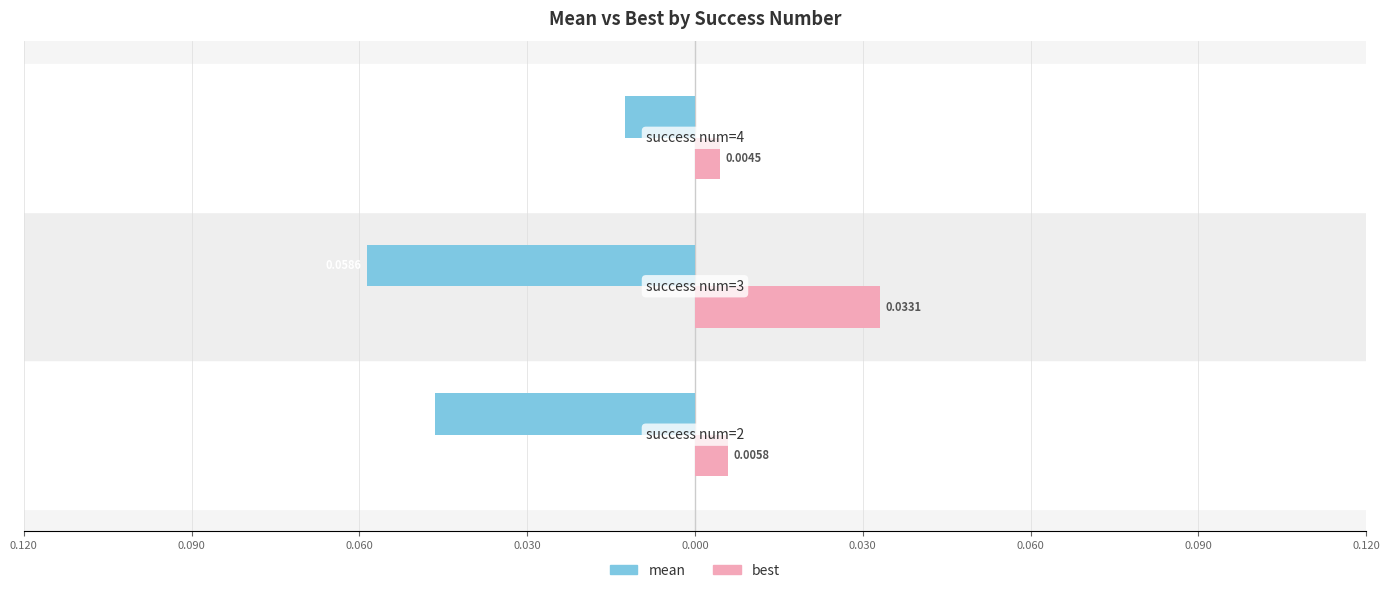

Reading left to right, transcribe all the data shown in this chart.

mean: 0.120=-0.0	0.090=-0.1	0.060=-0.0
best: 0.120=0.0	0.090=0.0	0.060=0.0